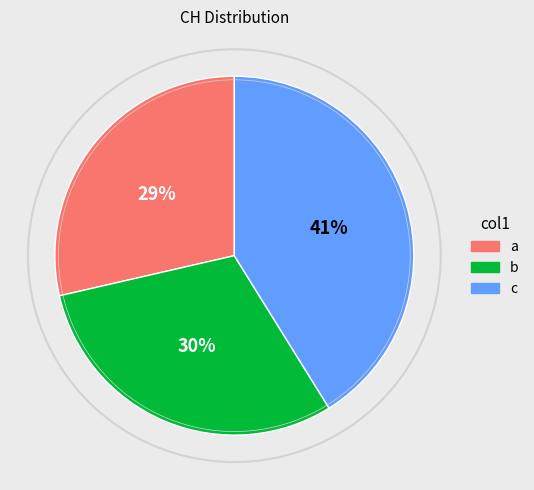

Which category has the smallest portion of the pie?

a